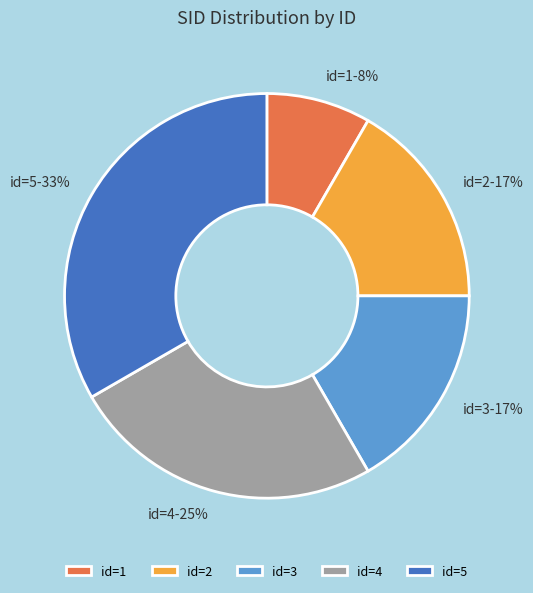

To the nearest percent, what is the difference between the id=1 and id=4 slice percentages?

17%